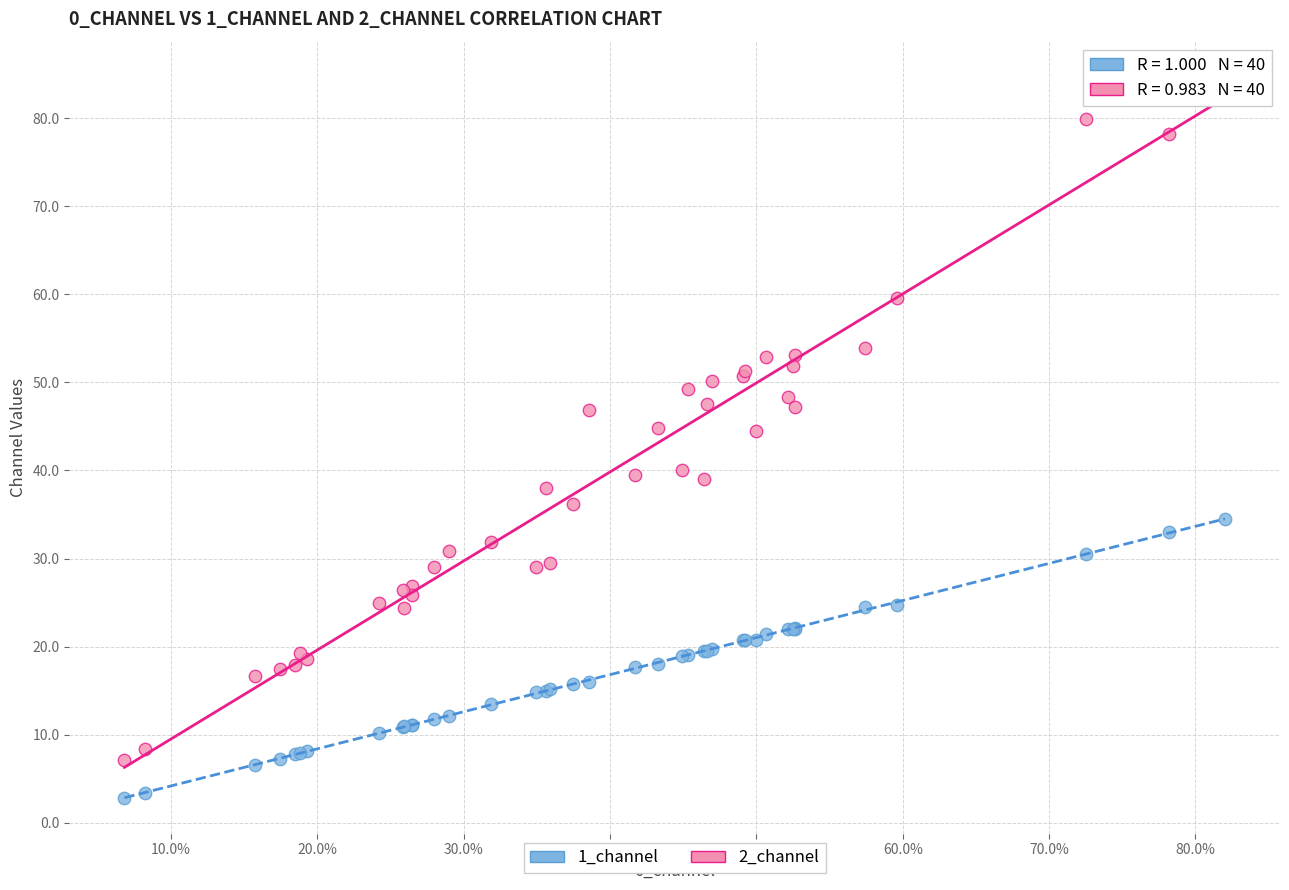

Which series contains the lowest Y value?

1_channel